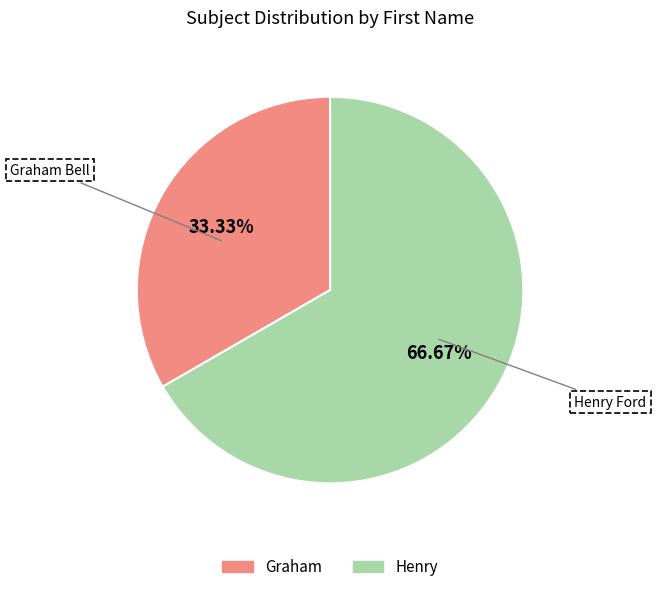

How many slices are in this pie chart?

2